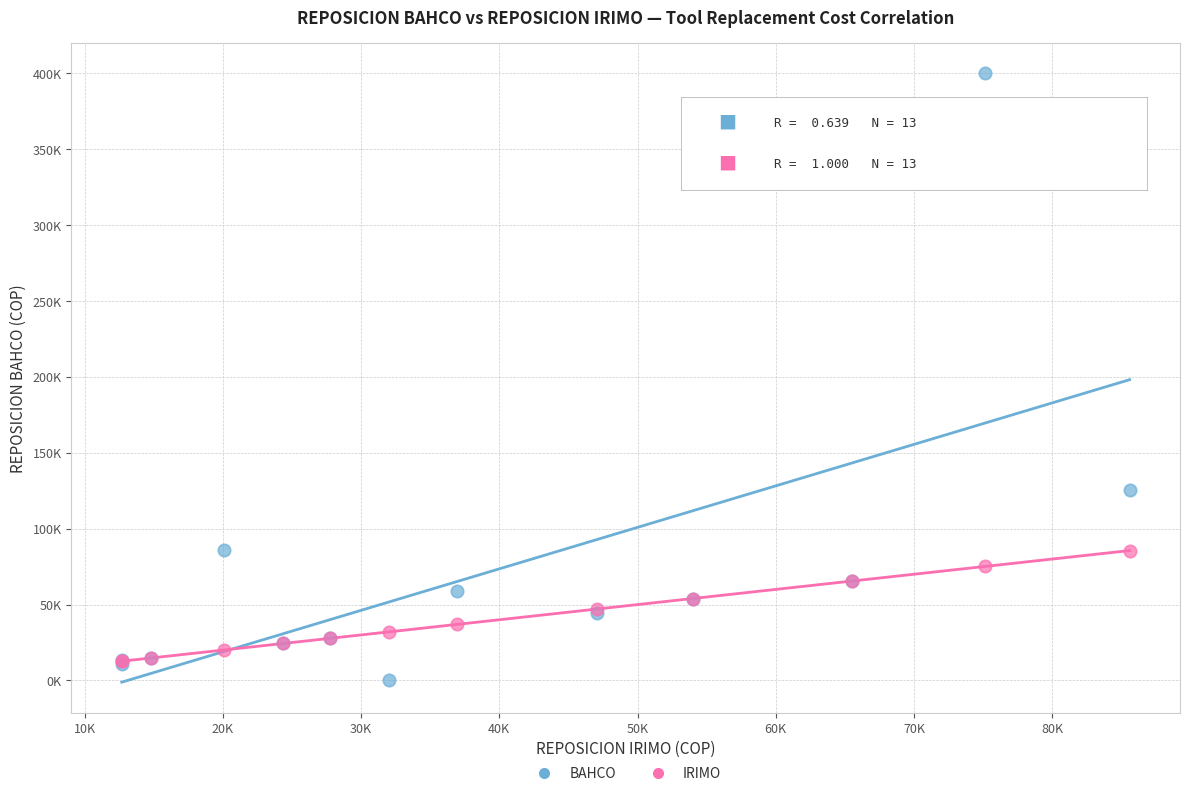

Which series reaches the minimum Y coordinate?

BAHCO